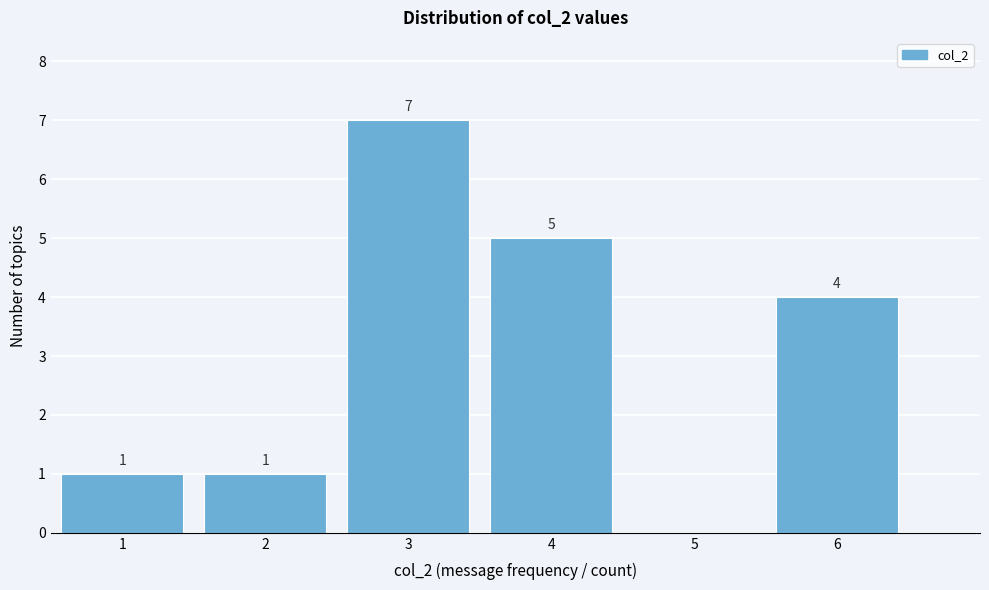

Over which range of the x-axis is the bar tallest?

2.5 to 3.5